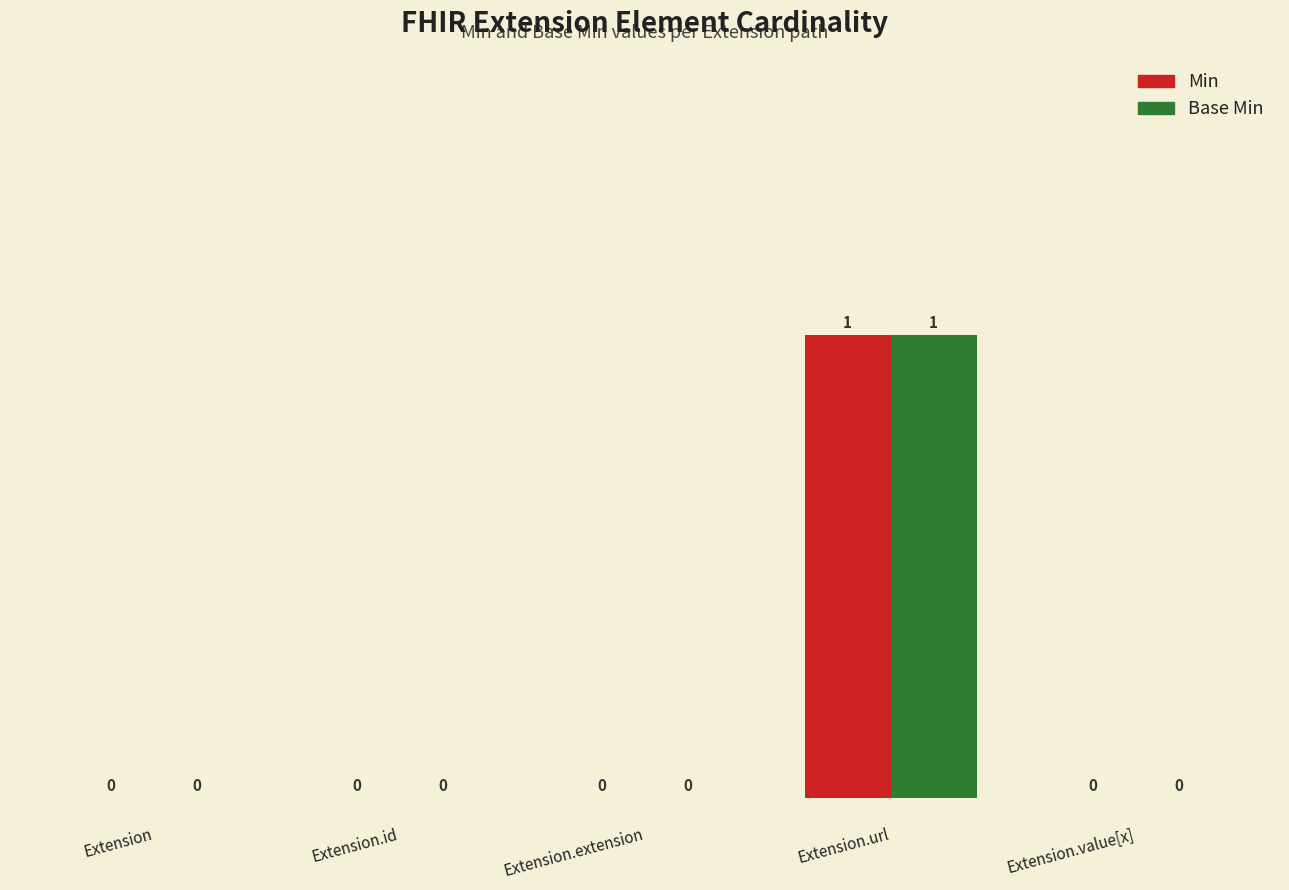

True or false: Min has a value of 0 at Extension.extension.

True